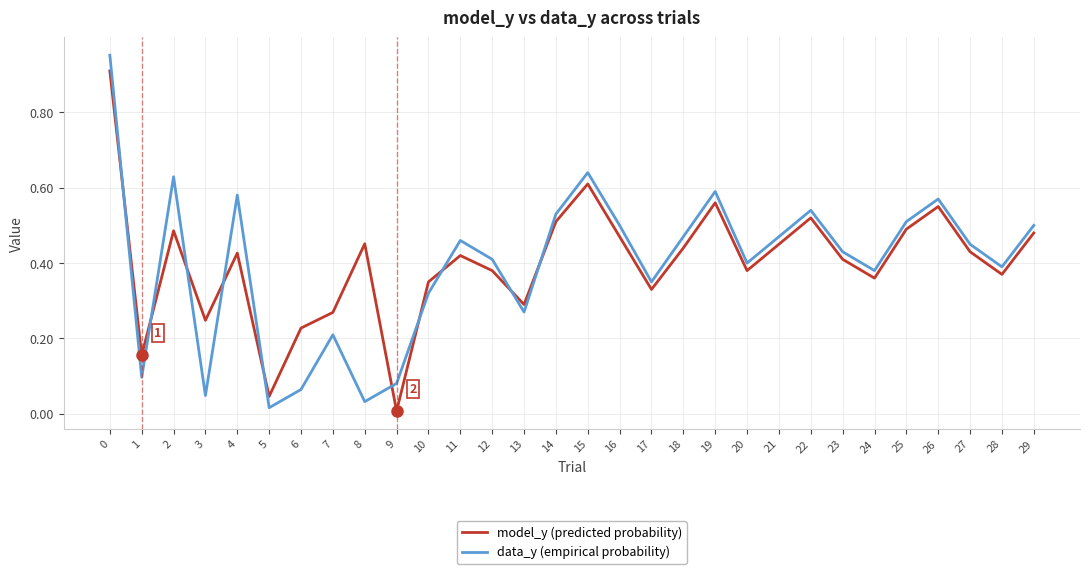

How many interior local peaks does the data_y (empirical probability) series have?

8